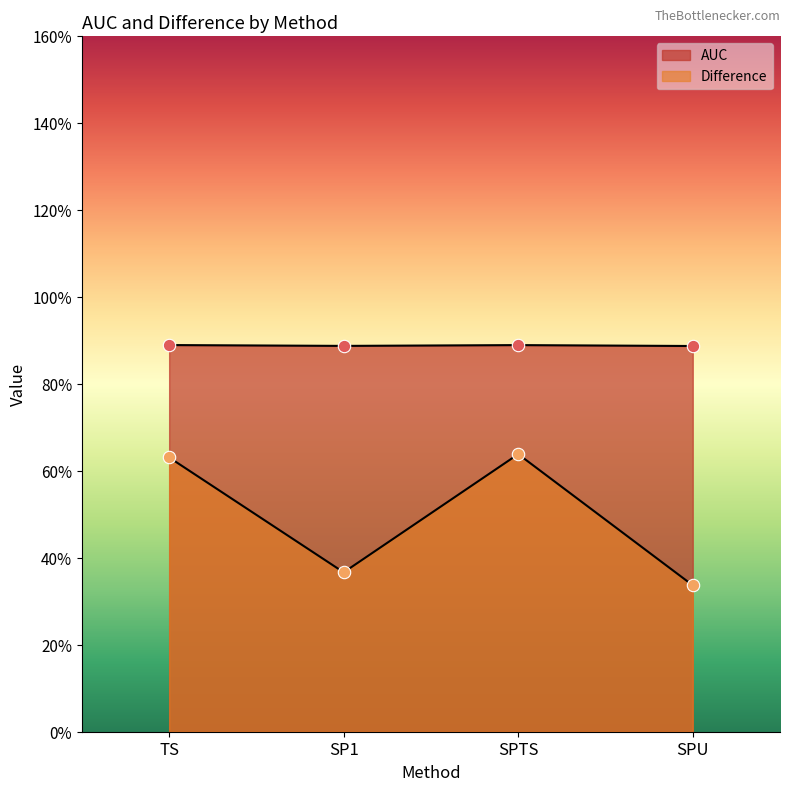

Which series has the widest spread of Y values?

Difference